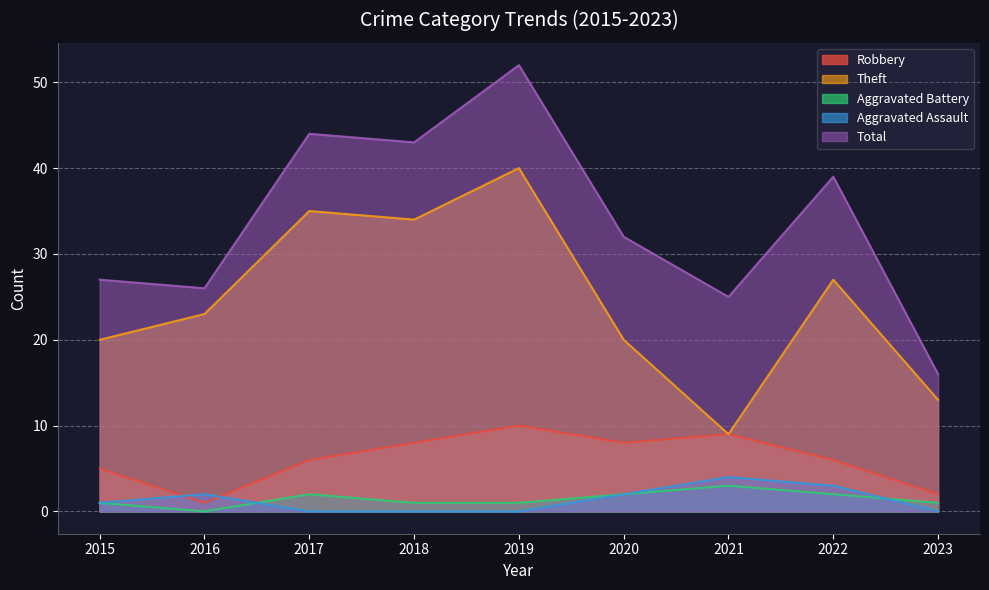

True or false: Aggravated Battery has a value of 2 at 2018.

False